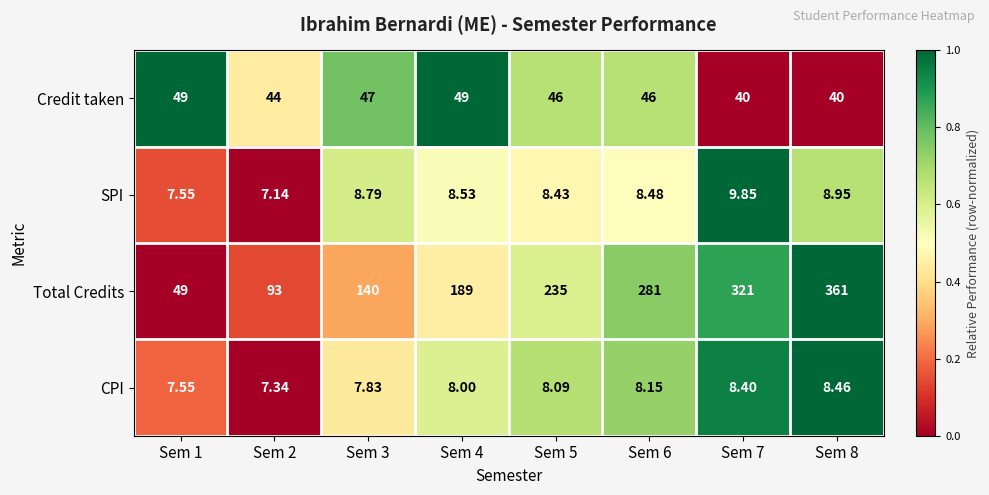

At which category is the sum across all series the highest?

Sem 8